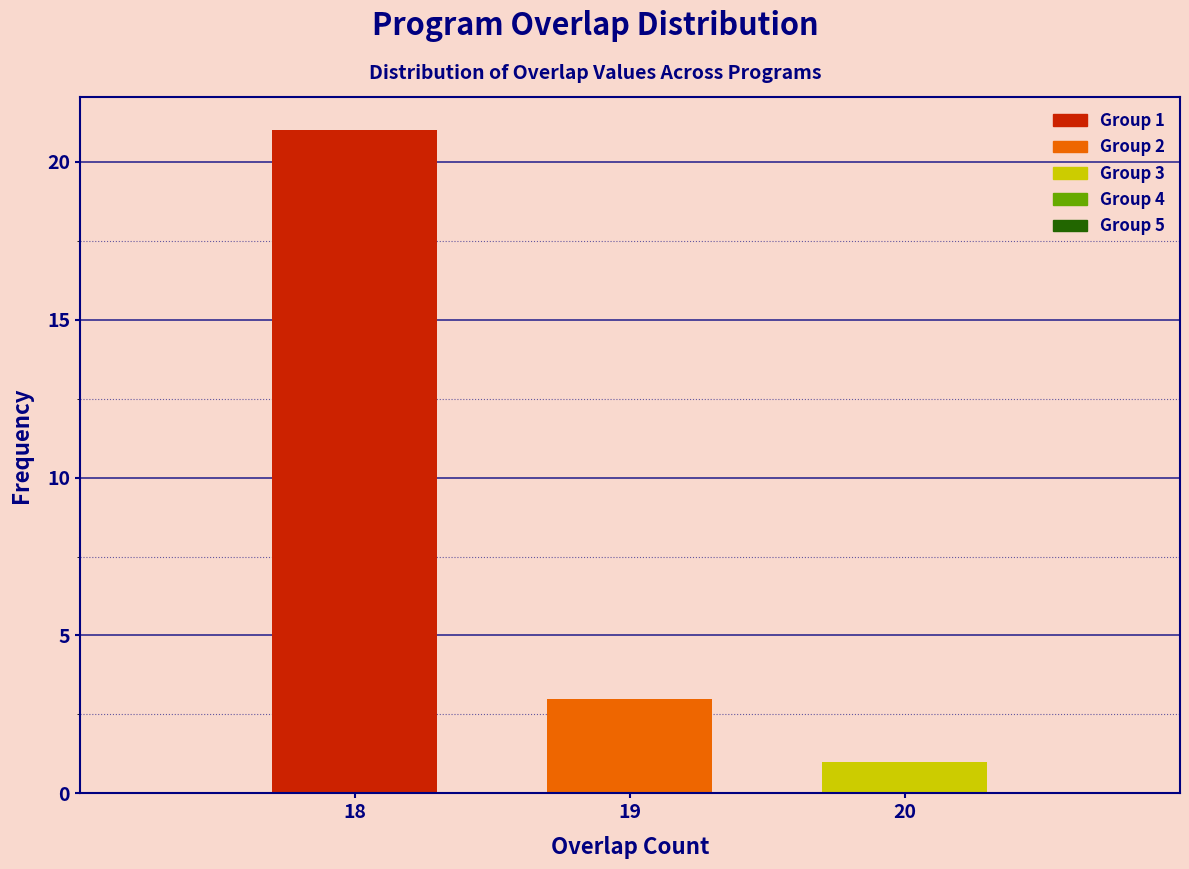

Reading left to right, extract all data points from this chart.

21	3	1